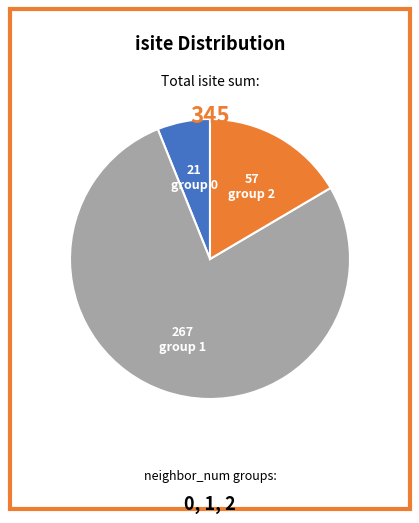

Is there a majority slice in this chart?

Yes